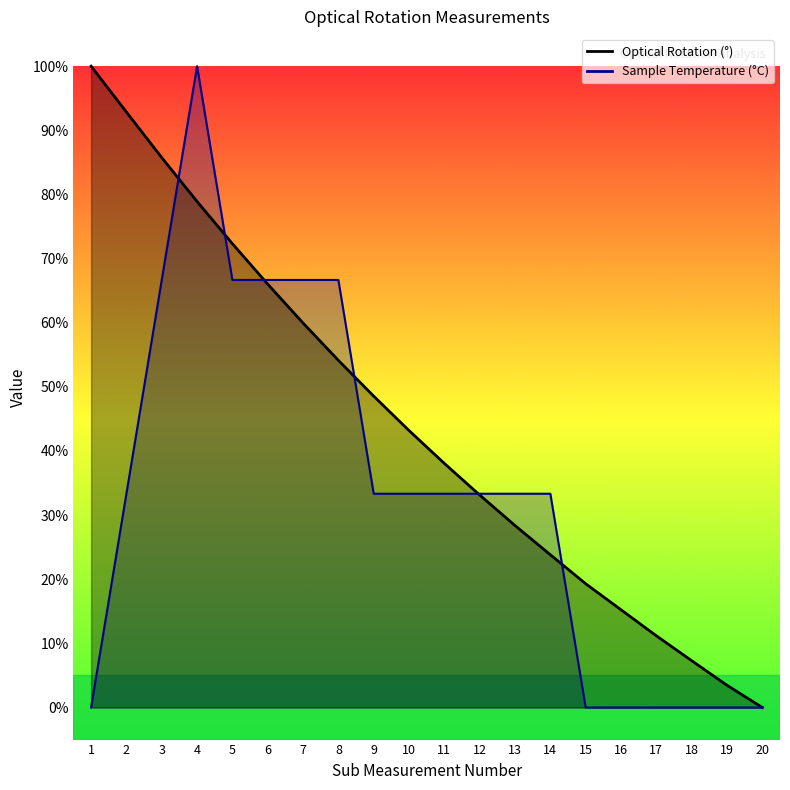

What is the sum of the Optical Rotation (°) values at 2 and 20?

0.9